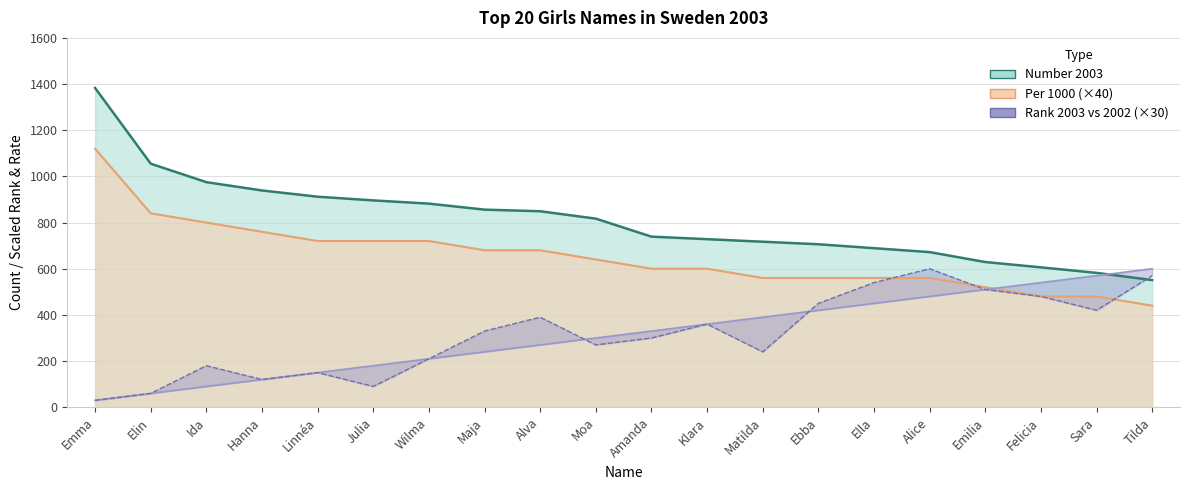

How many lines are shown in the chart?

4